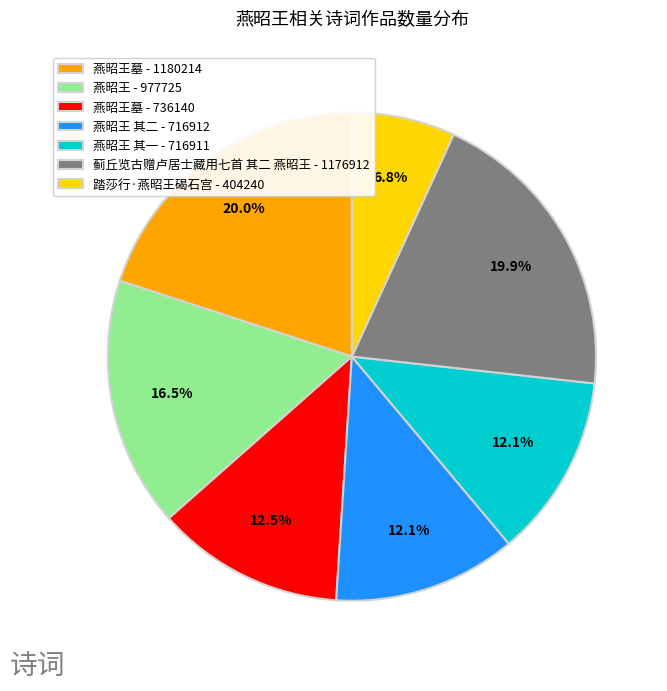

How many slices are in this pie chart?

7